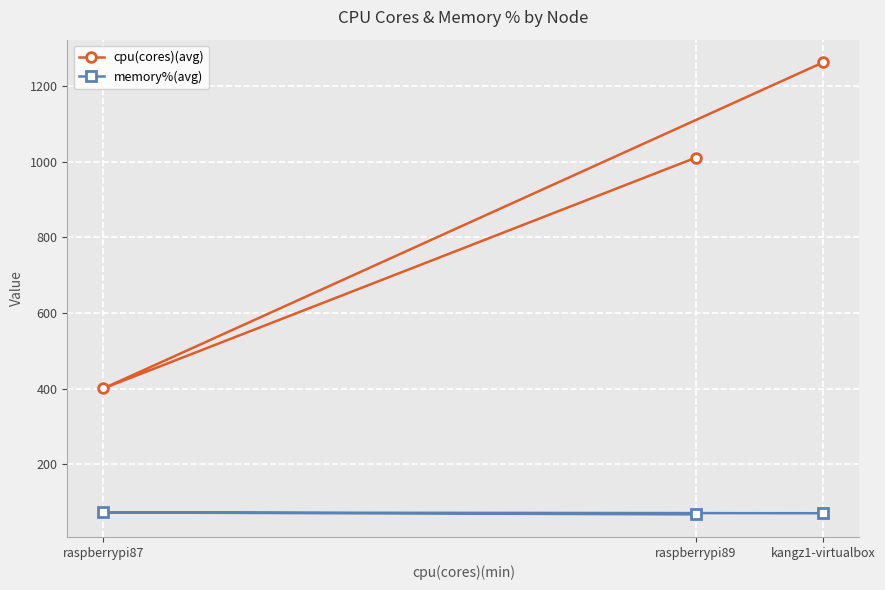

How many series are shown in this chart?

2